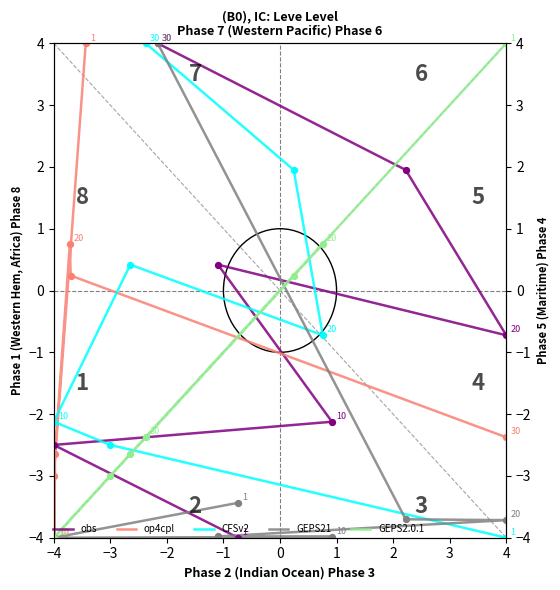

At how many categories does at least one series exceed -1?

5